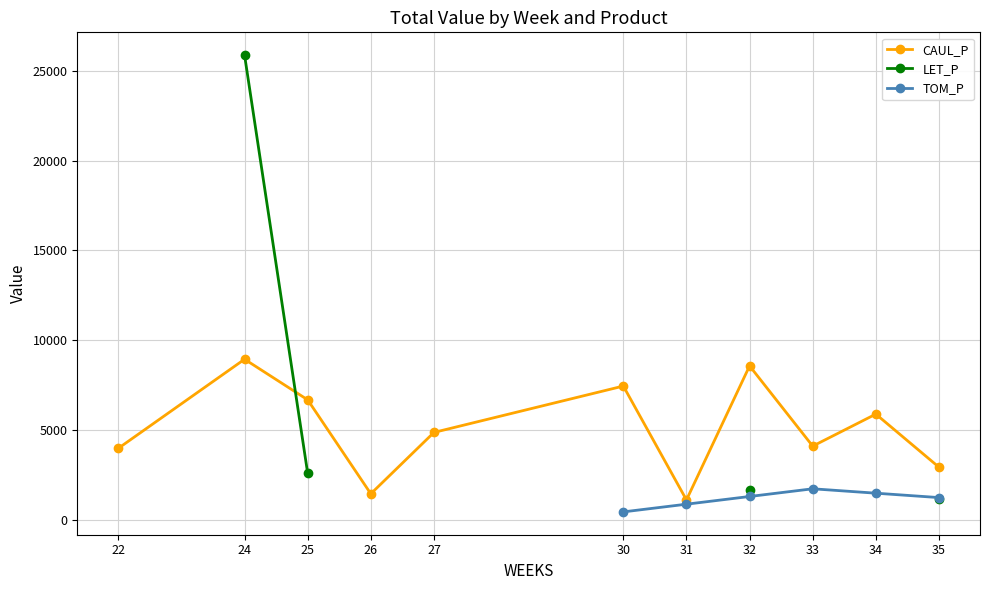

How many lines are shown in the chart?

3